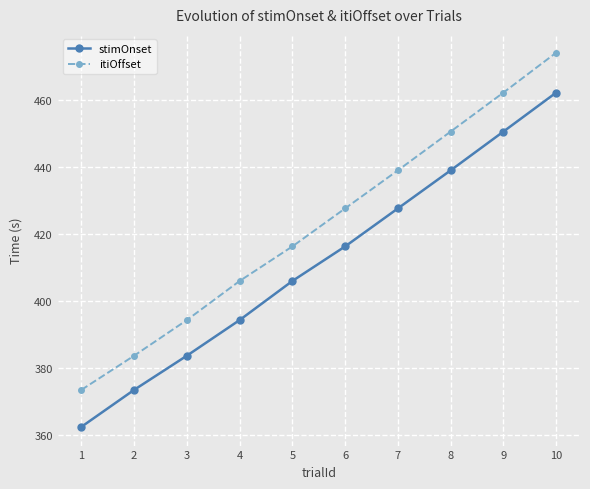

What is the value of the itiOffset point at the 9th from the left?

462.1